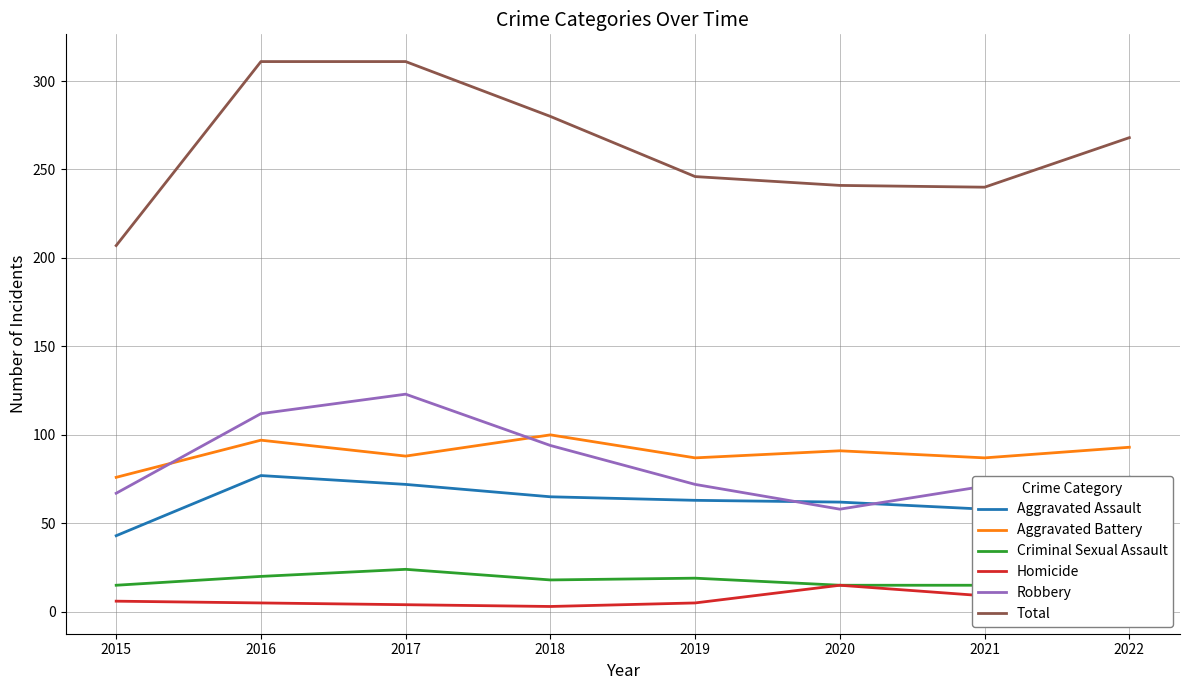

Reading left to right, transcribe all the data shown in this chart.

Aggravated Assault: 2015=43	2016=77	2017=72	2018=65	2019=63	2020=62	2021=58	2022=76
Aggravated Battery: 2015=76	2016=97	2017=88	2018=100	2019=87	2020=91	2021=87	2022=93
Criminal Sexual Assault: 2015=15	2016=20	2017=24	2018=18	2019=19	2020=15	2021=15	2022=27
Homicide: 2015=6	2016=5	2017=4	2018=3	2019=5	2020=15	2021=9	2022=10
Robbery: 2015=67	2016=112	2017=123	2018=94	2019=72	2020=58	2021=71	2022=62
Total: 2015=207	2016=311	2017=311	2018=280	2019=246	2020=241	2021=240	2022=268